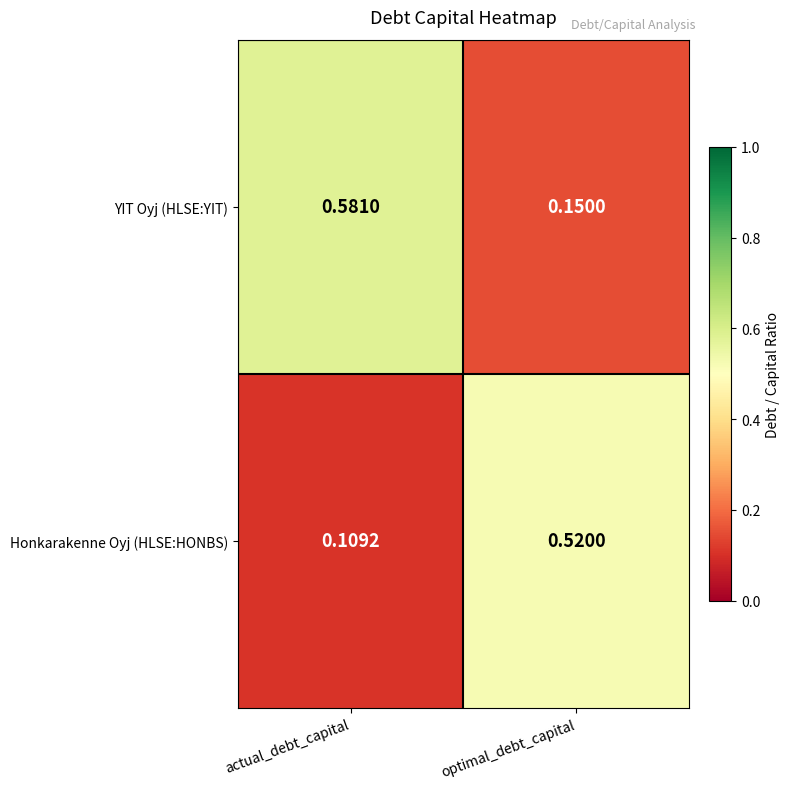

At which category is the sum across all series the highest?

actual_debt_capital